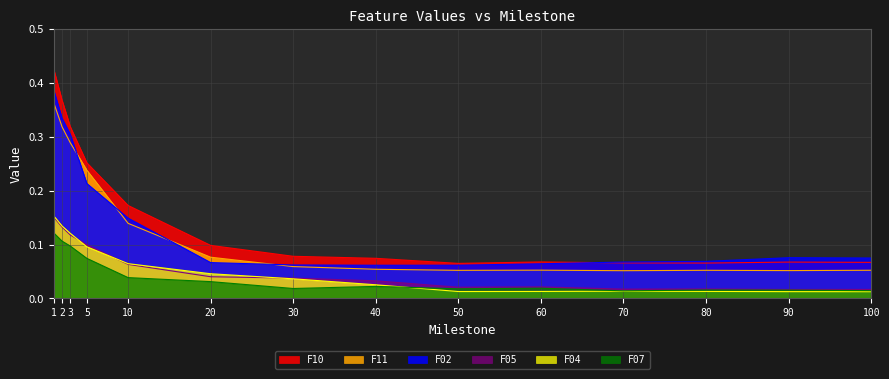

At which category does F05 reach its first local valley?

50